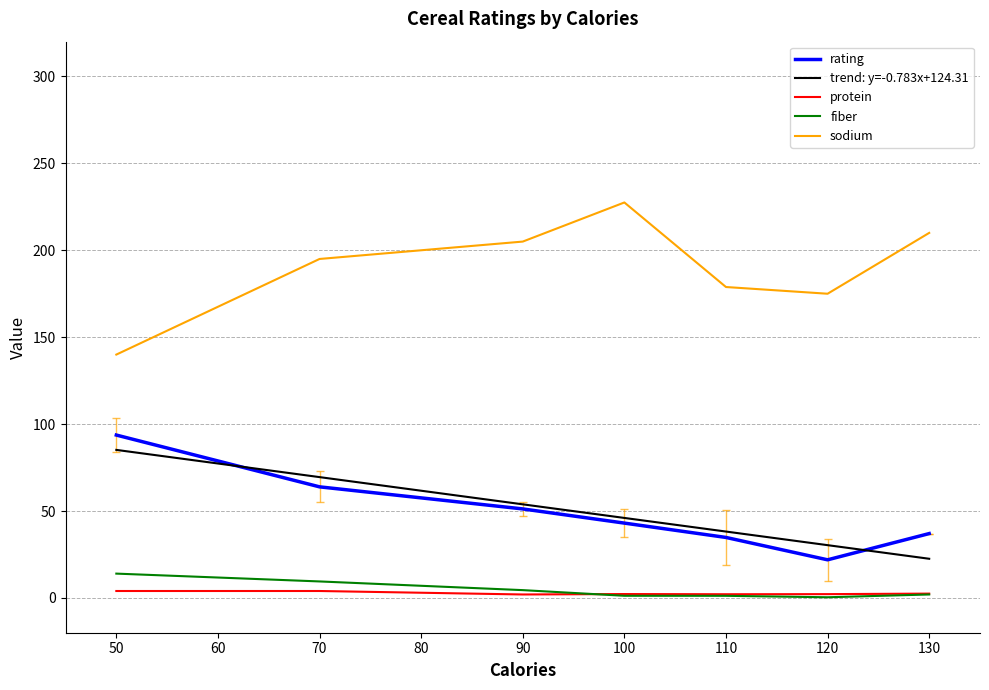

Is the value of sodium at 110 greater than the value of rating at 50?

Yes